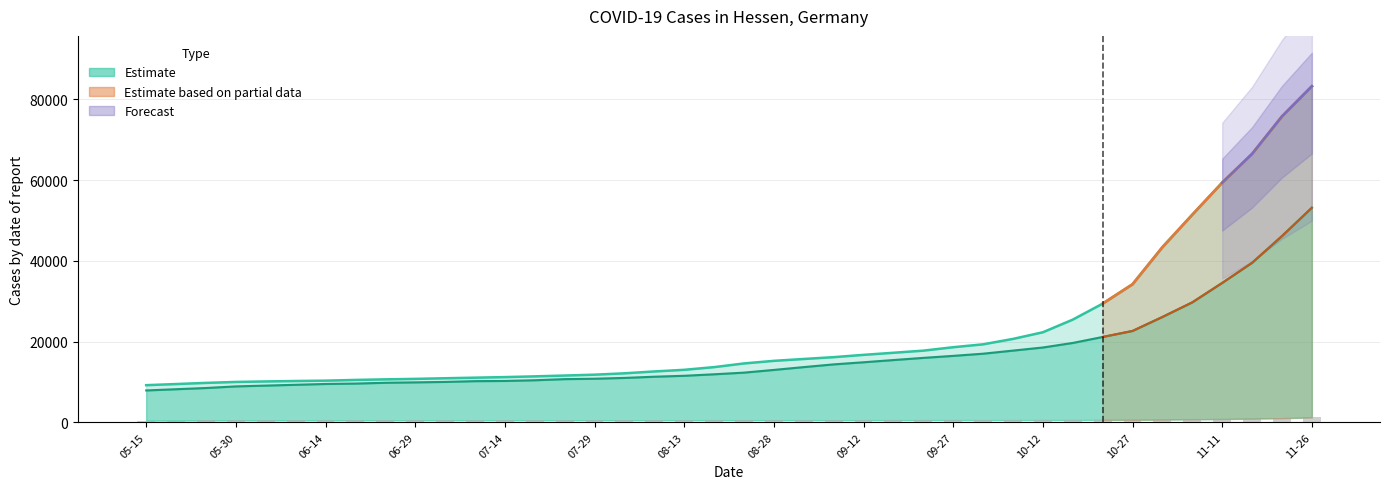

How many bars are there in total?

40